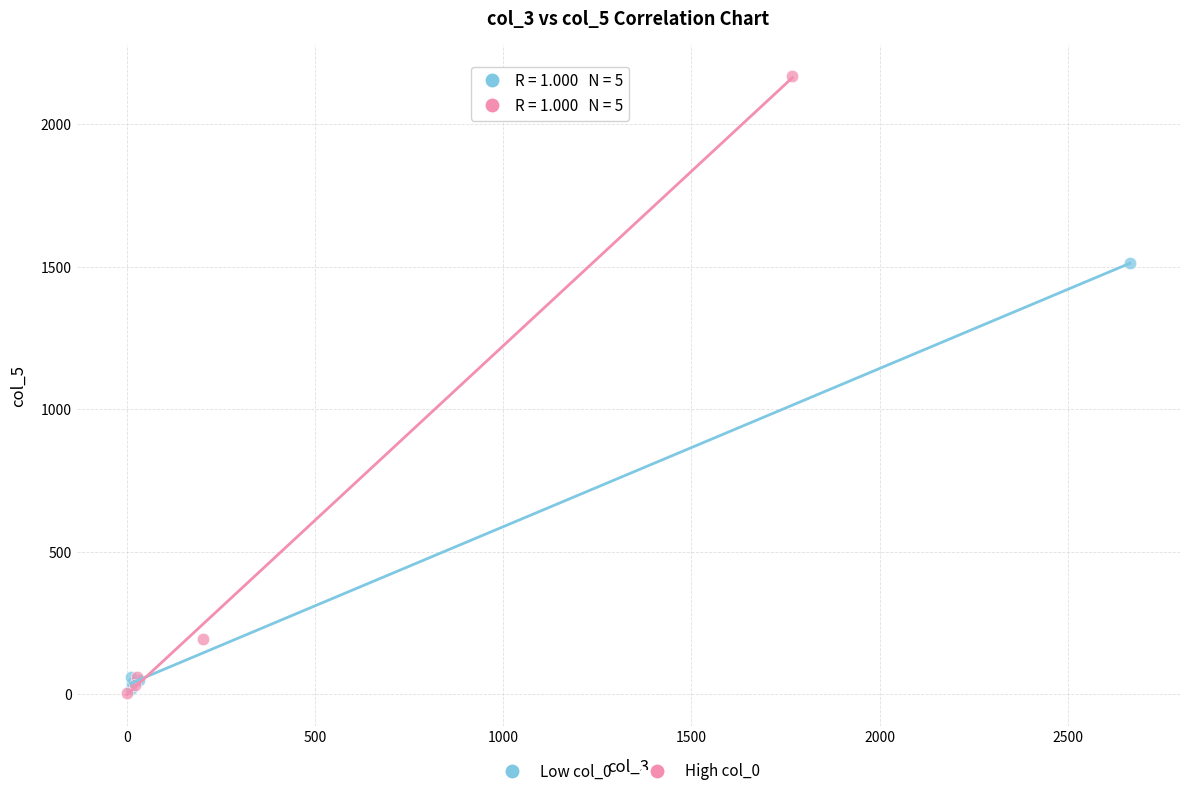

Which series has the largest Y range (max minus min)?

High col_0